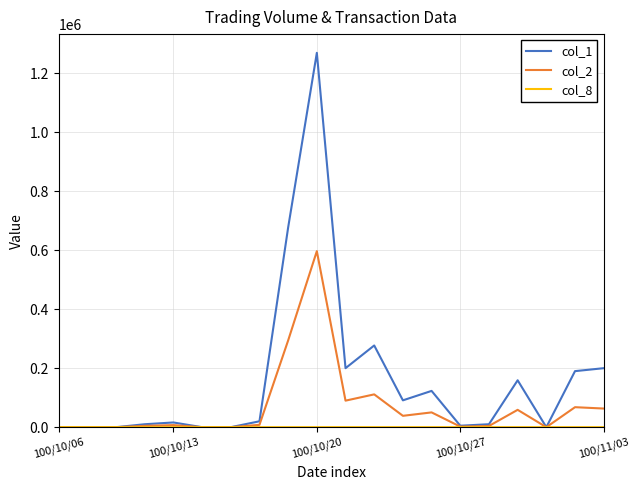

Which series has the widest spread of values?

col_1